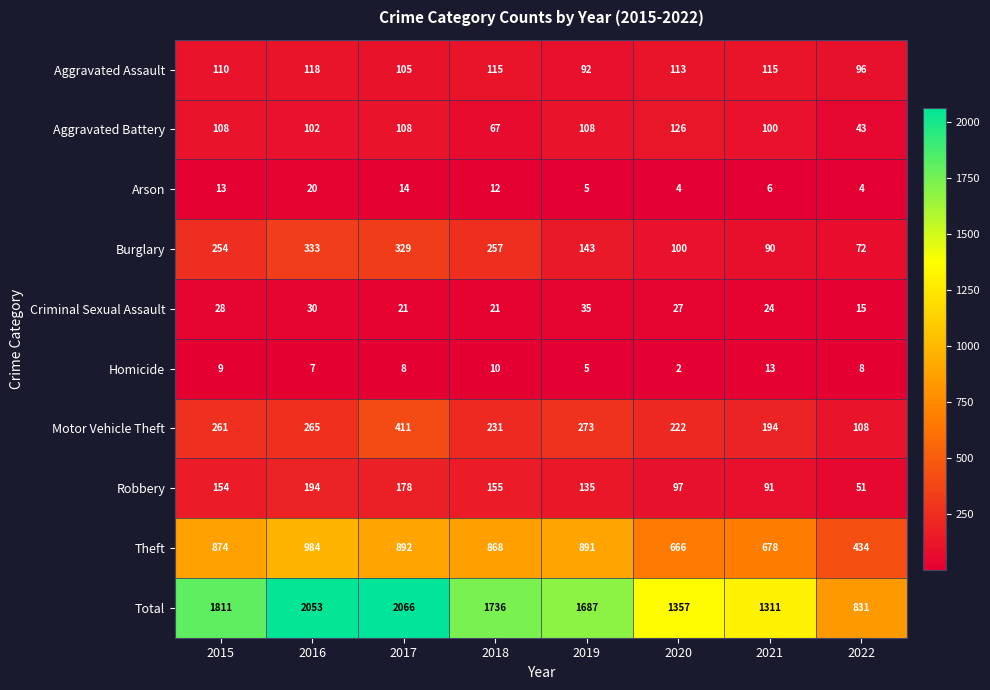

Count the number of data series in this chart.

10